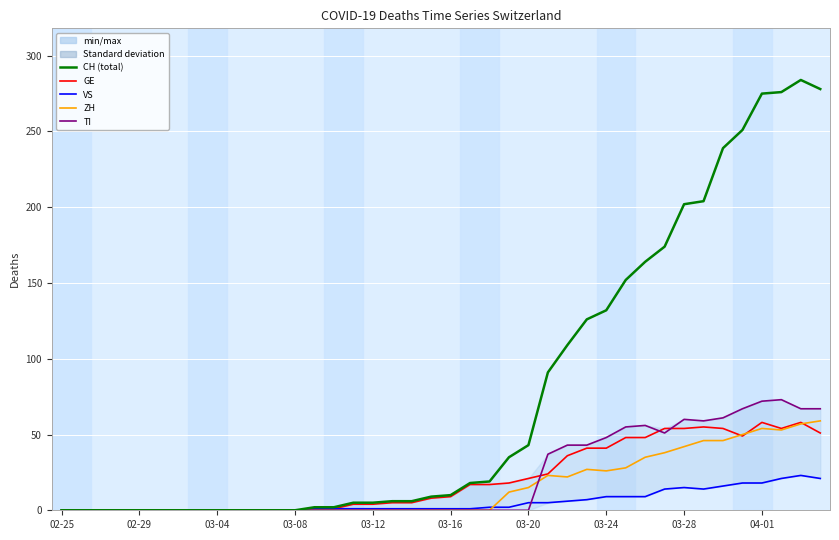

Is it true that ZH equals 0 at 03-04?

True